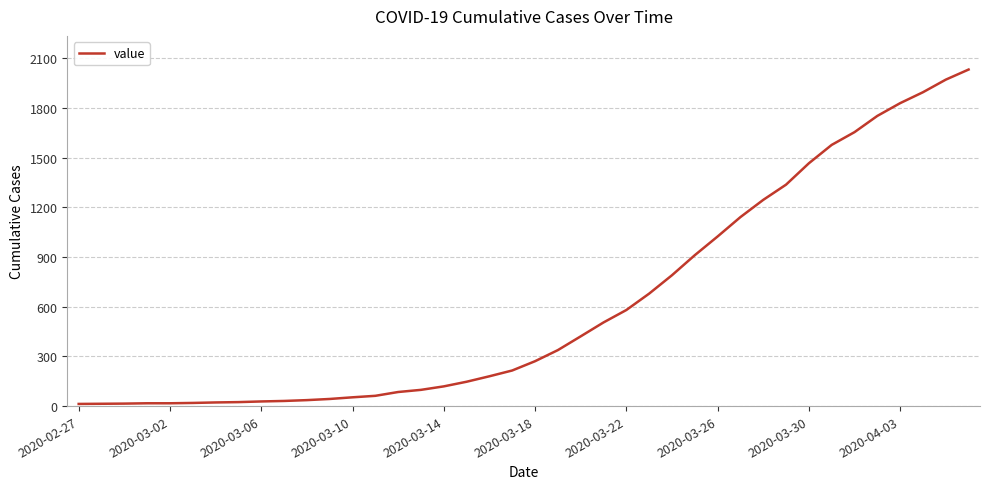

What is the difference between the maximum and minimum values?

2019